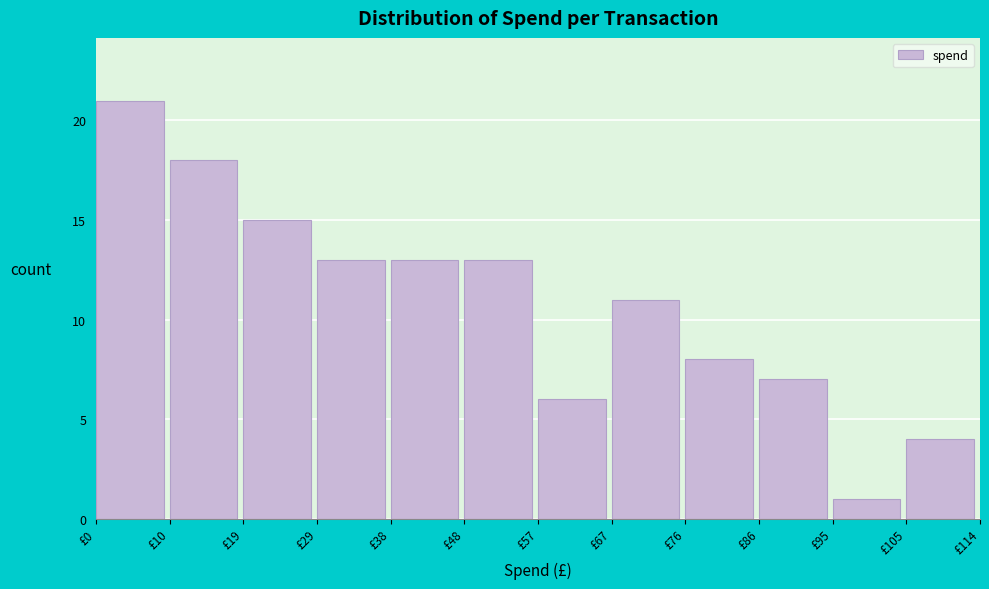

Reading left to right, transcribe this chart: for each bar, give the range it covers on the x-axis and its height. Neither the bar edges nor the heights are printed on the chart, so give them approximately, as read against the axes.

1 to 10: 21
10 to 20: 18
20 to 29: 15
29 to 39: 13
39 to 48: 13
48 to 58: 13
58 to 67: 6
67 to 77: 11
77 to 86: 8
86 to 96: 7
96 to 105: 1
105 to 115: 4